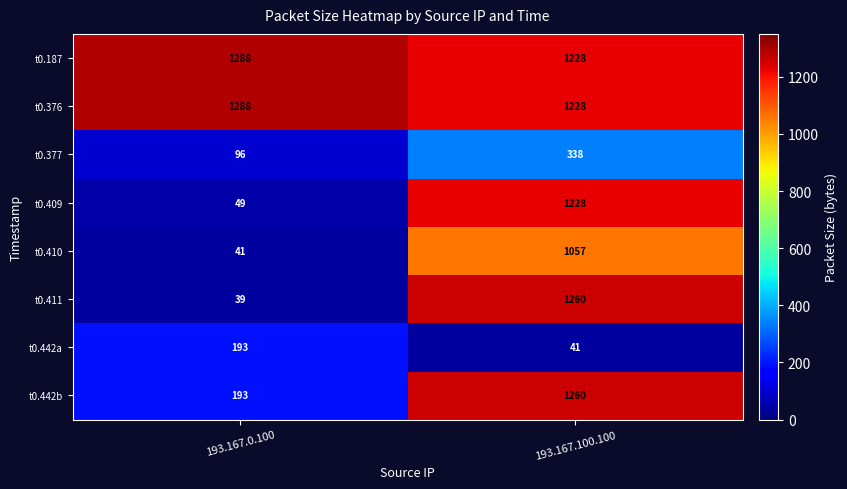

At which label is t0.411 closest to 649?

193.167.0.100